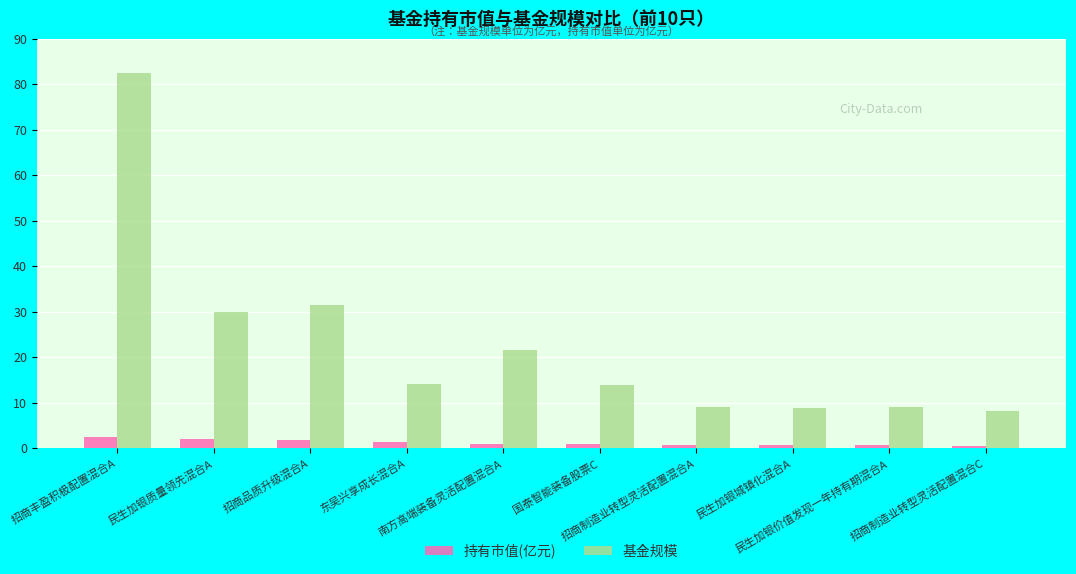

The 基金规模 series shows 11.7 at 民生加银城镇化混合A. True or false?

False